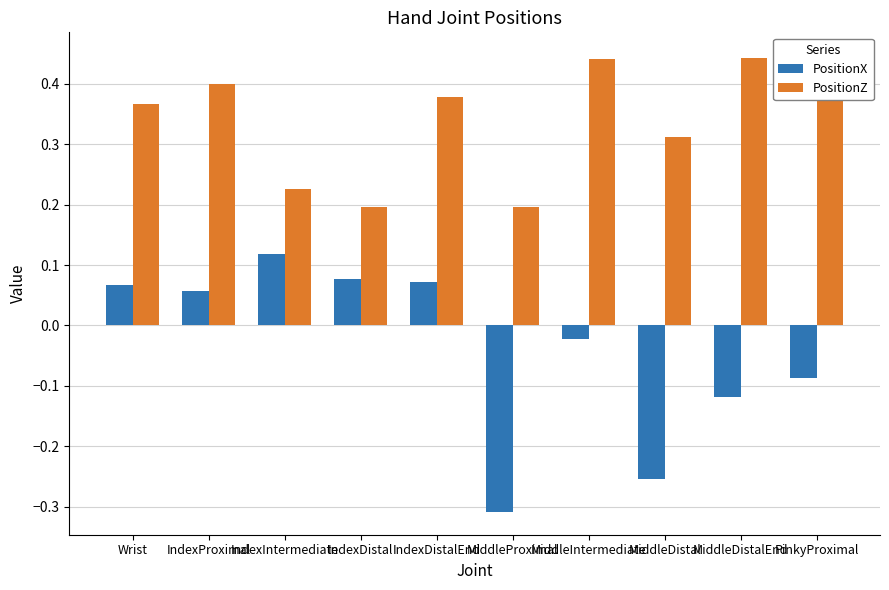

Which series has the largest total across all categories?

PositionZ